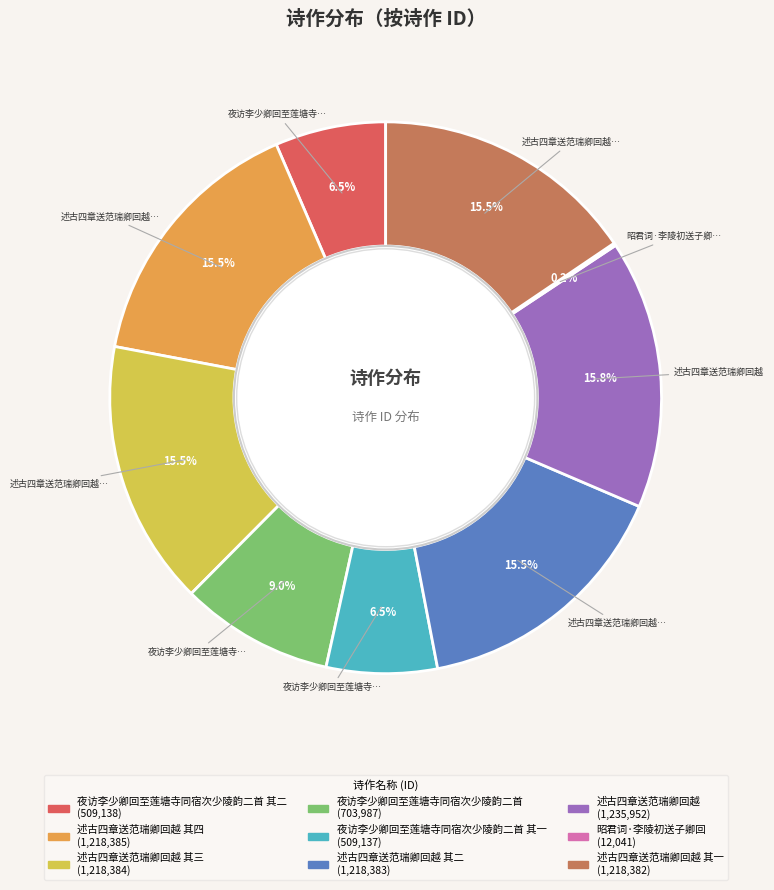

Is there any slice that represents more than half of the pie?

No